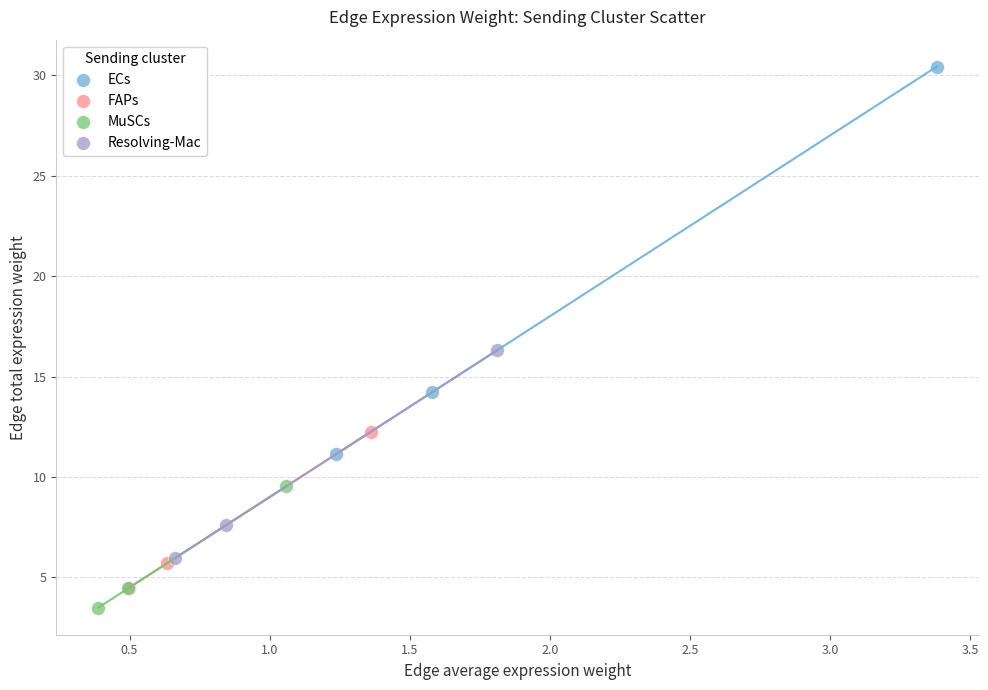

Which series has the widest spread of Y values?

ECs